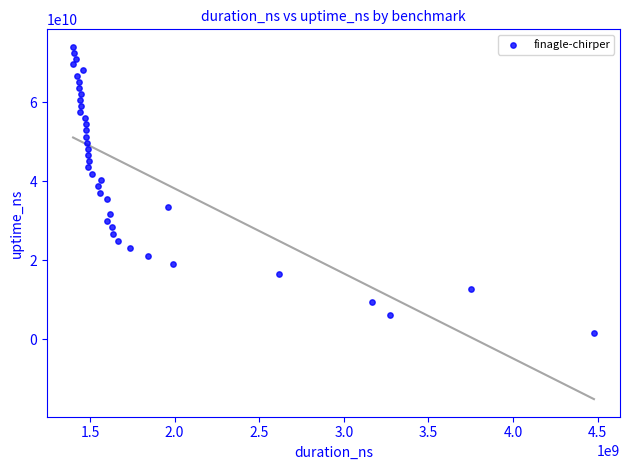

What is the range of Y values (max minus min)?

72538103414